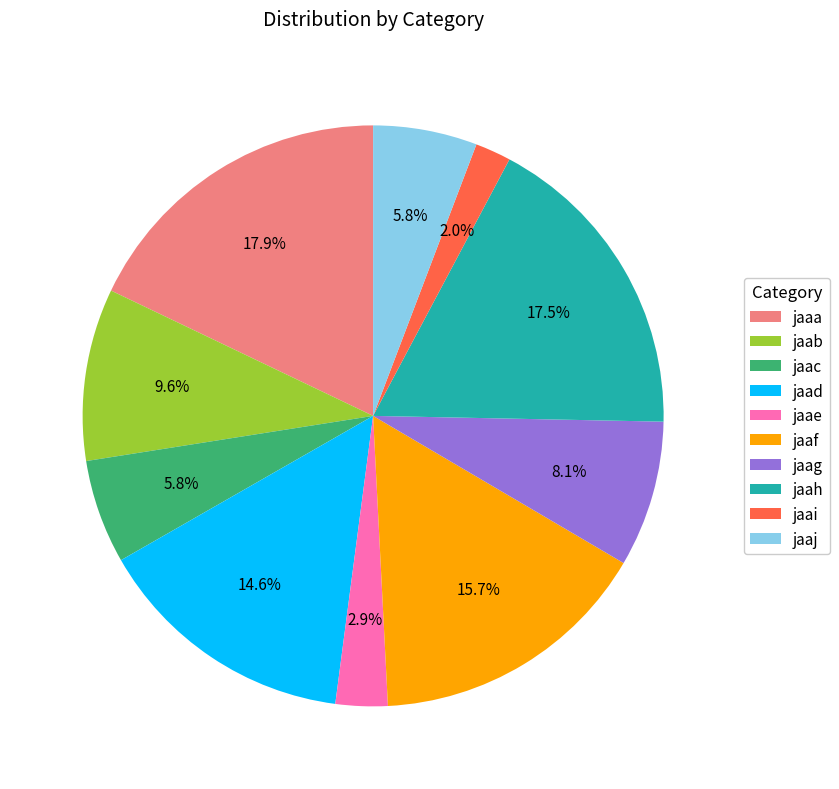

To the nearest percent, what is the combined percentage of jaai and jaae?

5%